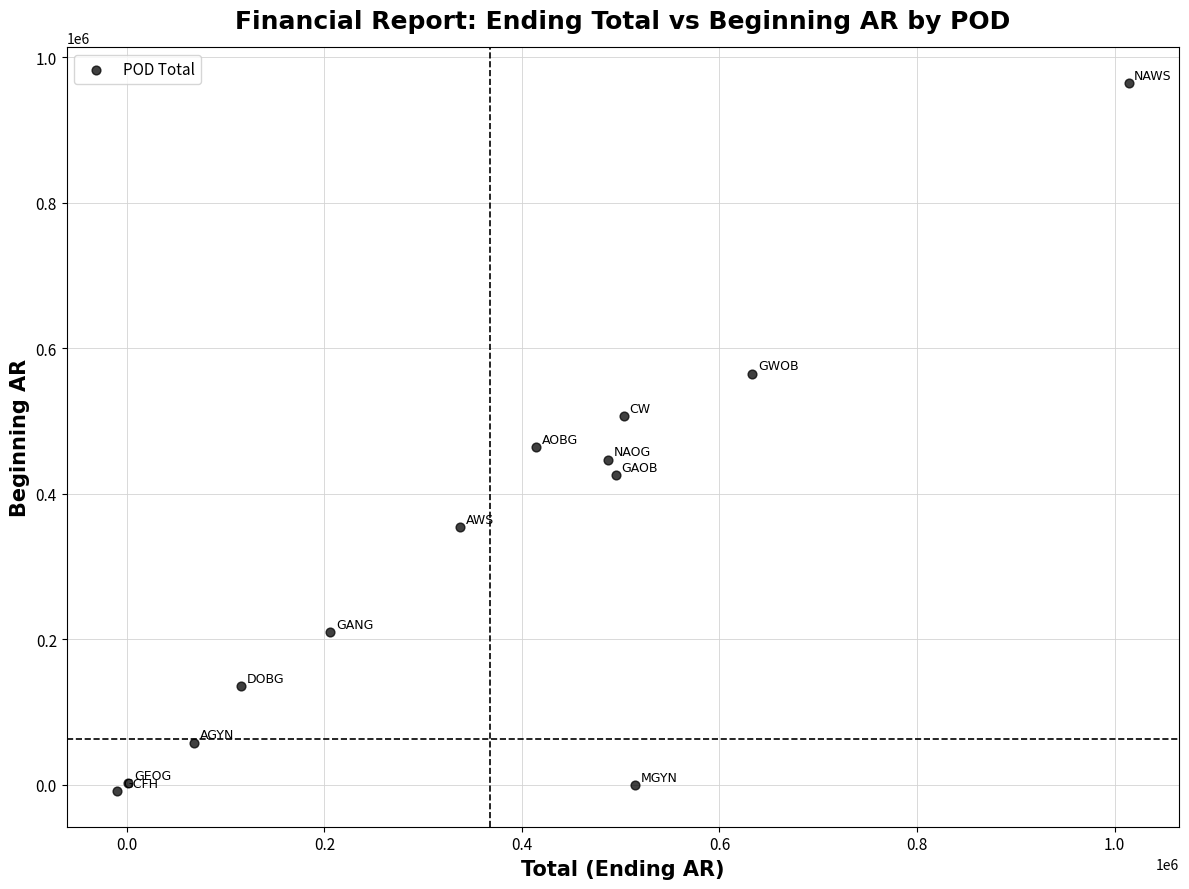

What Y value in the scatter plot is closest to 478022?

464269.8